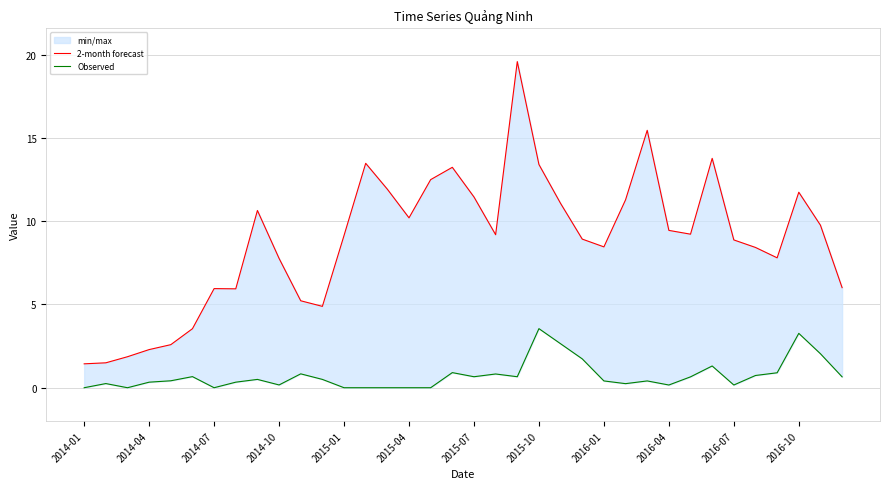

Reading left to right, what are all the values shown in this chart?

2-month forecast: 1.4	1.5	1.9	2.3	2.6	3.5	6.0	5.9	10.6	7.8	5.2	4.9	9.1	13.5	11.9	10.2	12.5	13.2	11.5	9.2	19.6	13.4	11.1	8.9	8.5	11.3	15.5	9.5	9.2	13.8	8.9	8.4	7.8	11.7	9.8	6.0
Observed: 0.0	0.3	0.0	0.3	0.4	0.7	0.0	0.3	0.5	0.2	0.8	0.5	0.0	0.0	0.0	0.0	0.0	0.9	0.7	0.8	0.7	3.5	2.6	1.7	0.4	0.2	0.4	0.2	0.7	1.3	0.2	0.7	0.9	3.3	2.0	0.7